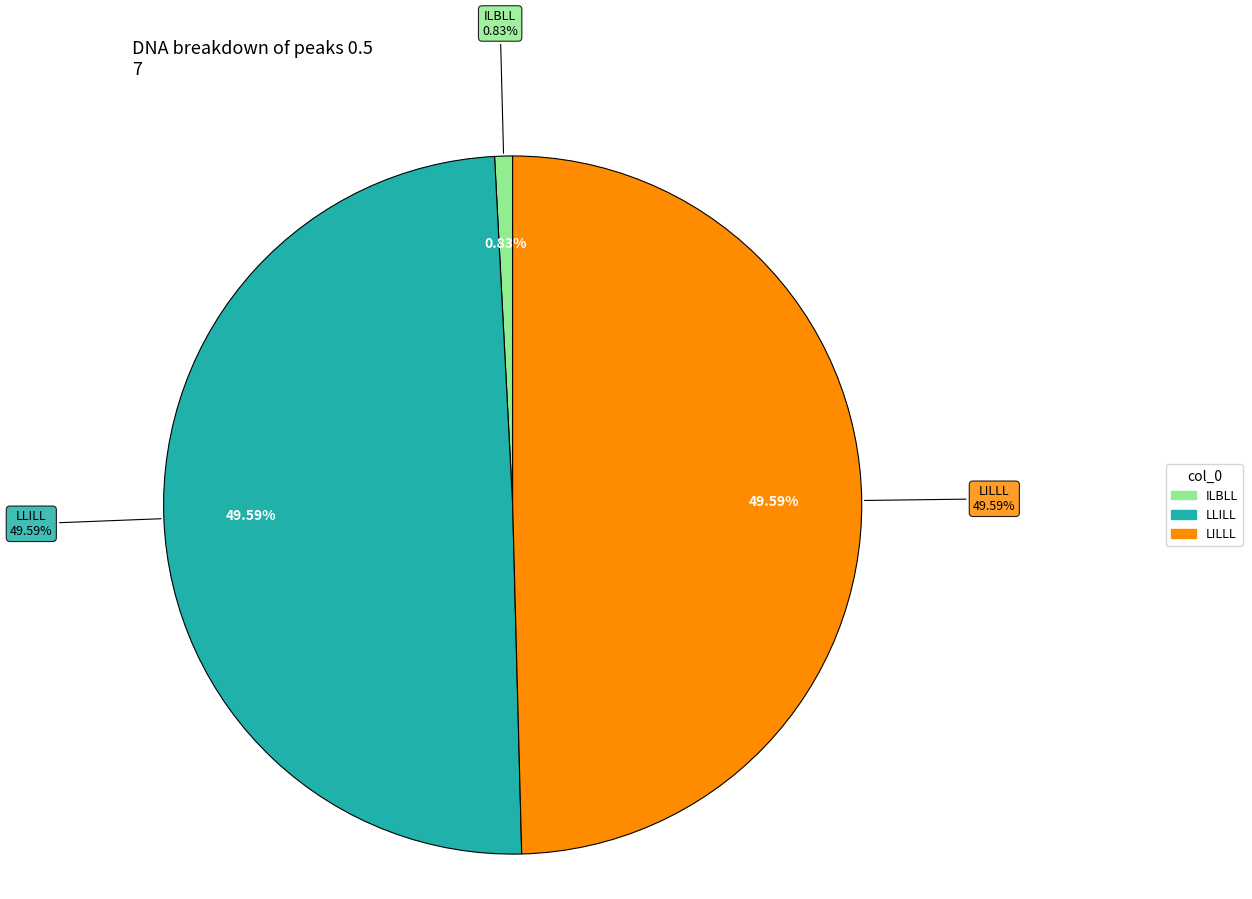

True or false: LAIGA accounts for 1% of the total.

False